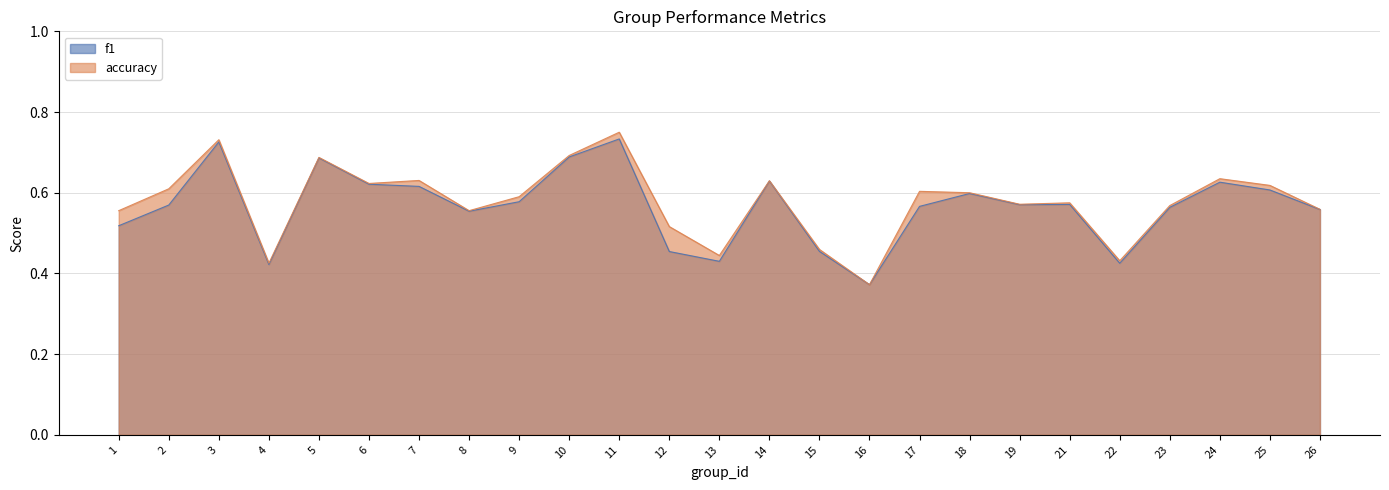

Is it true that f1 equals 0.1 at 22?

False